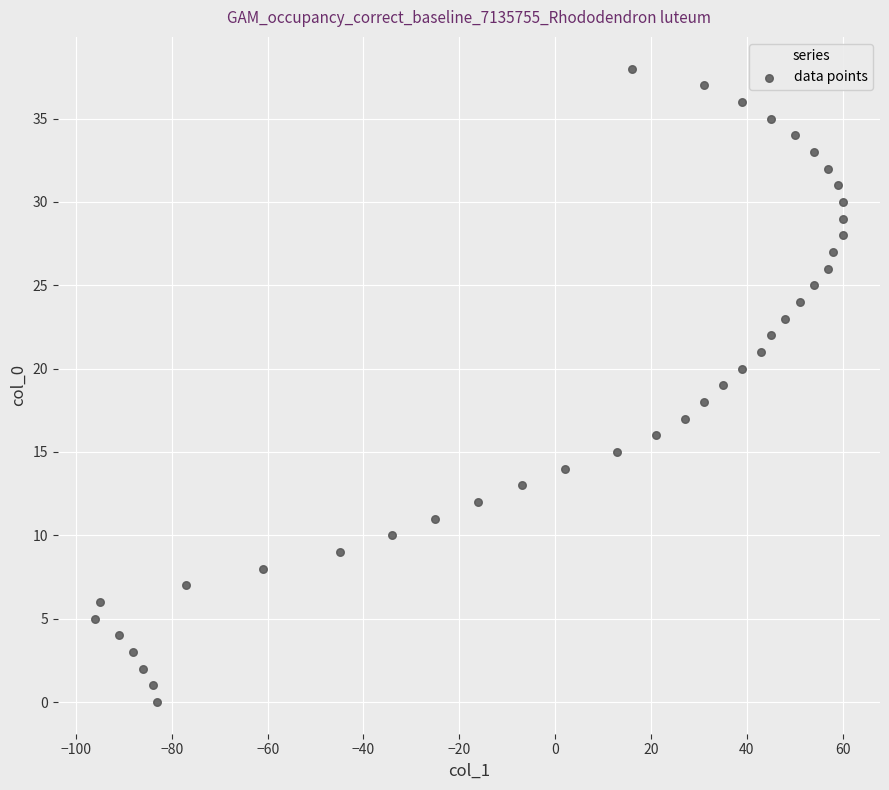

What is the range of Y values (max minus min)?

38